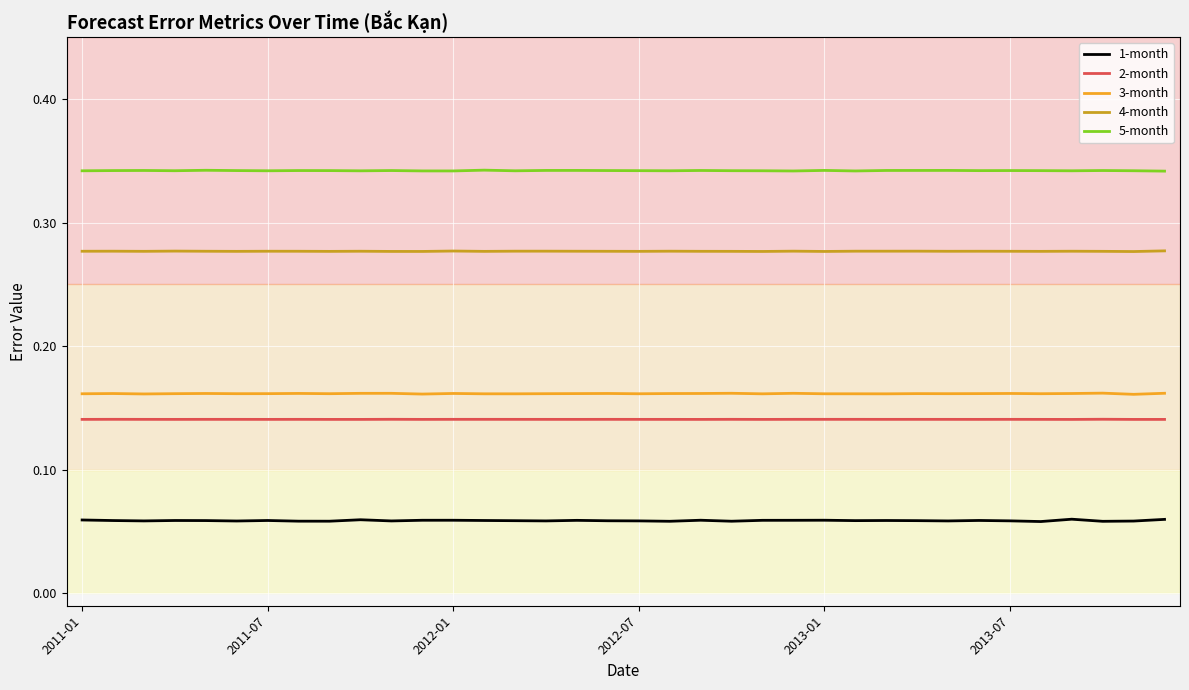

Which series has the widest spread of values?

1-month